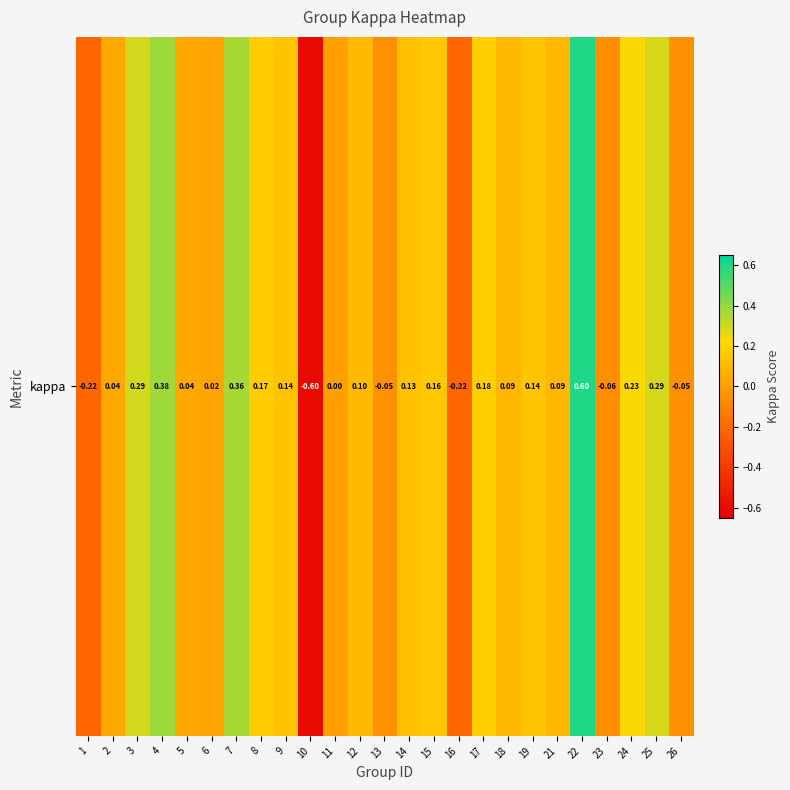

What is the greatest value displayed?

0.6